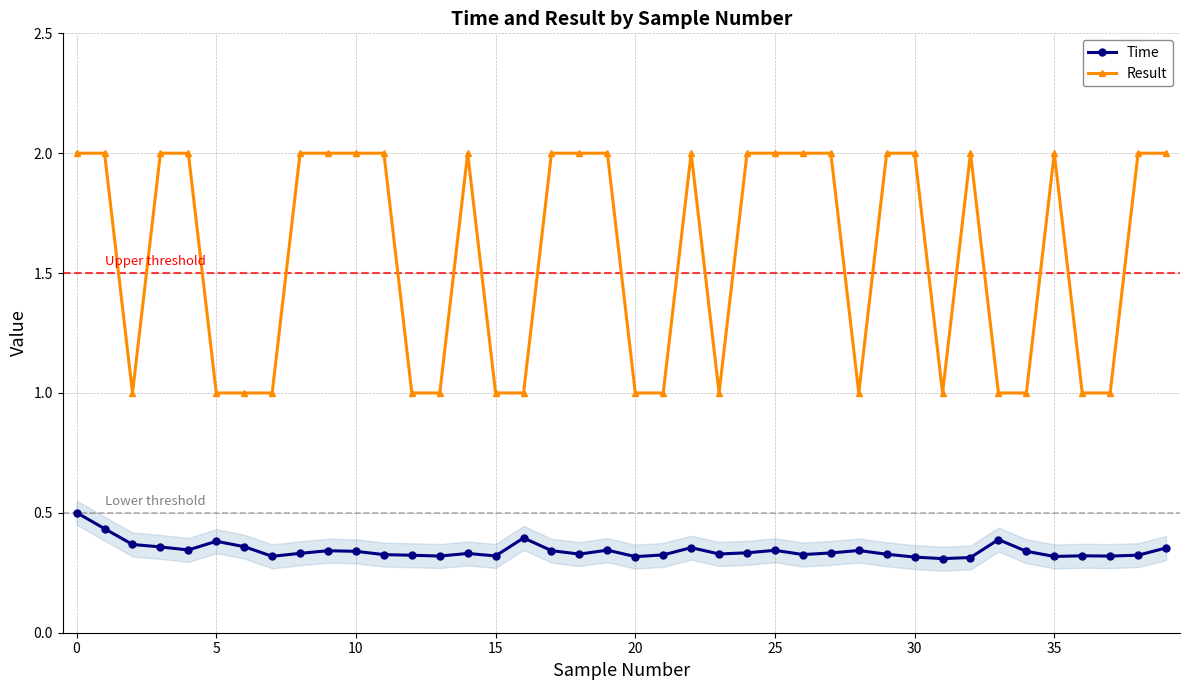

What is the greatest value displayed?

2.0